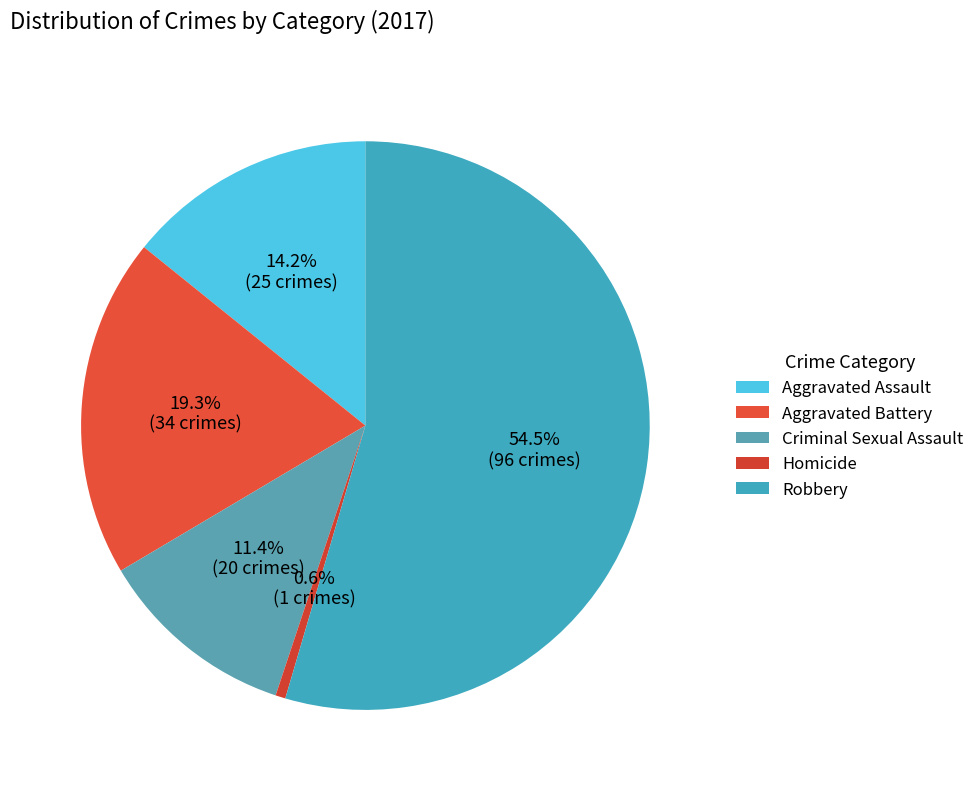

How many slices are in this pie chart?

5